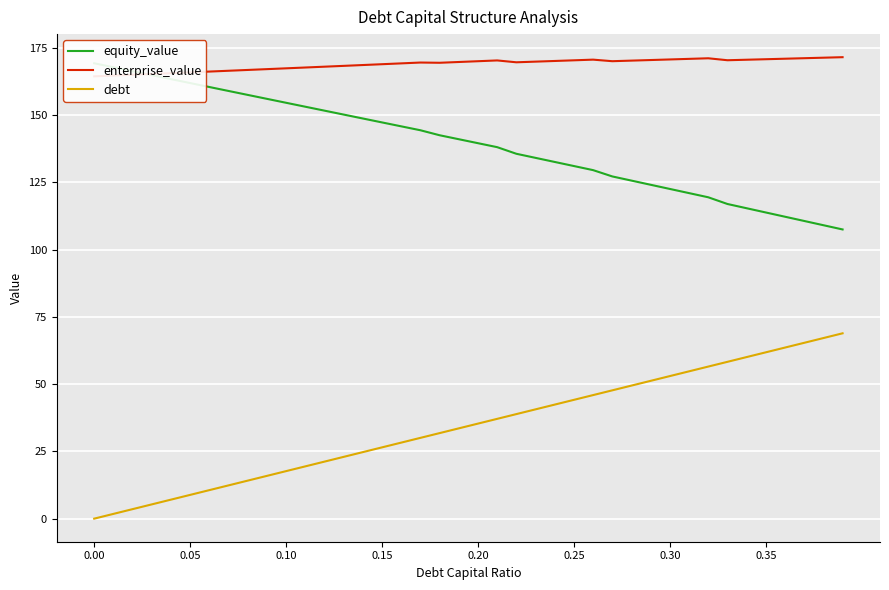

Which series has the largest total across all categories?

enterprise_value